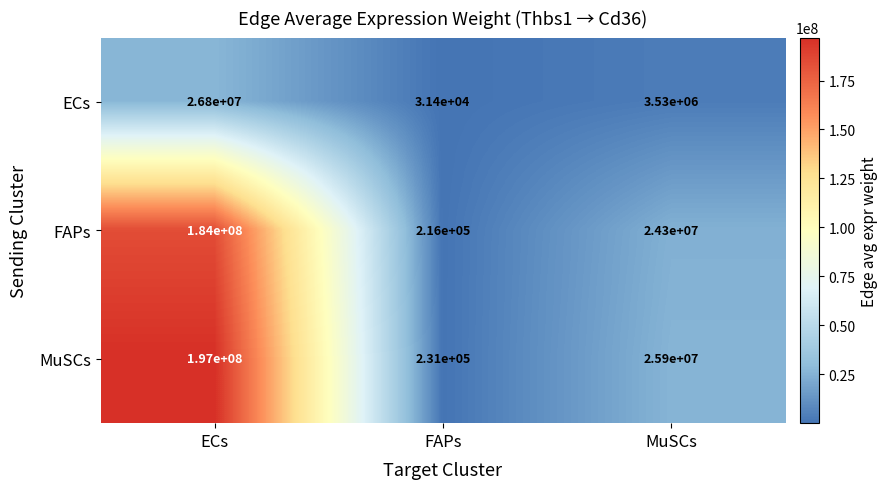

The MuSCs series shows 71950278 at ECs. True or false?

False